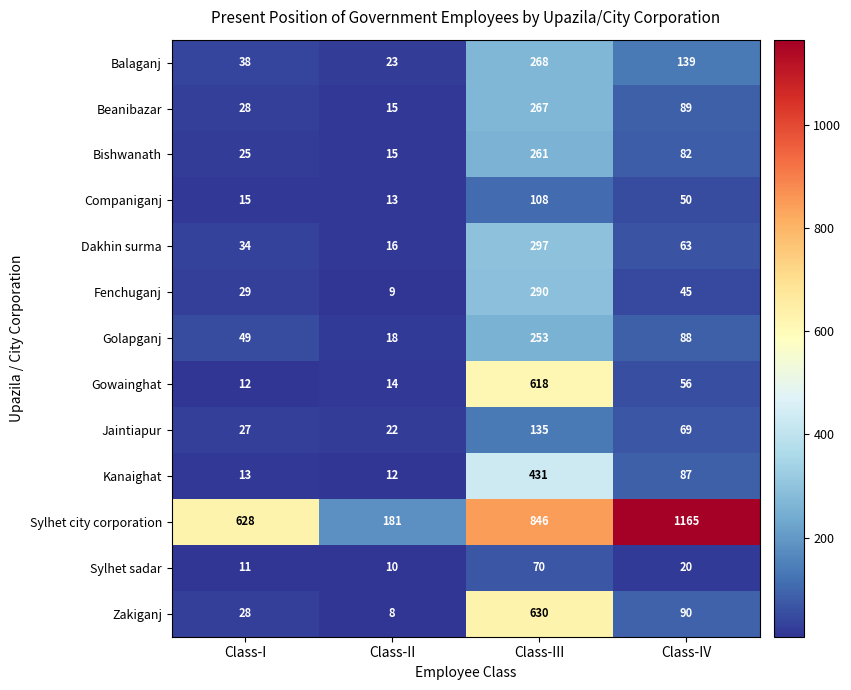

At which category is the sum across all series the highest?

Class-III